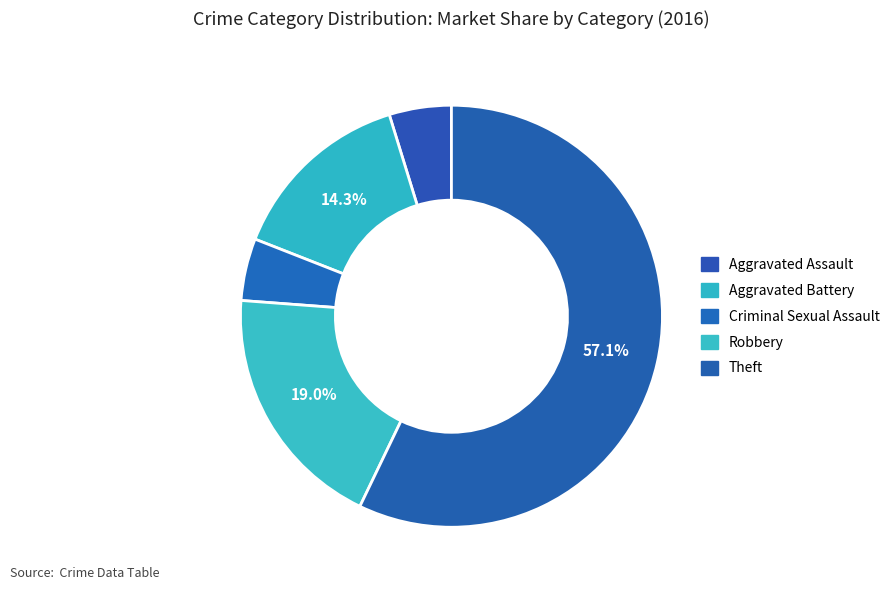

Which category has the biggest portion of the pie?

Theft